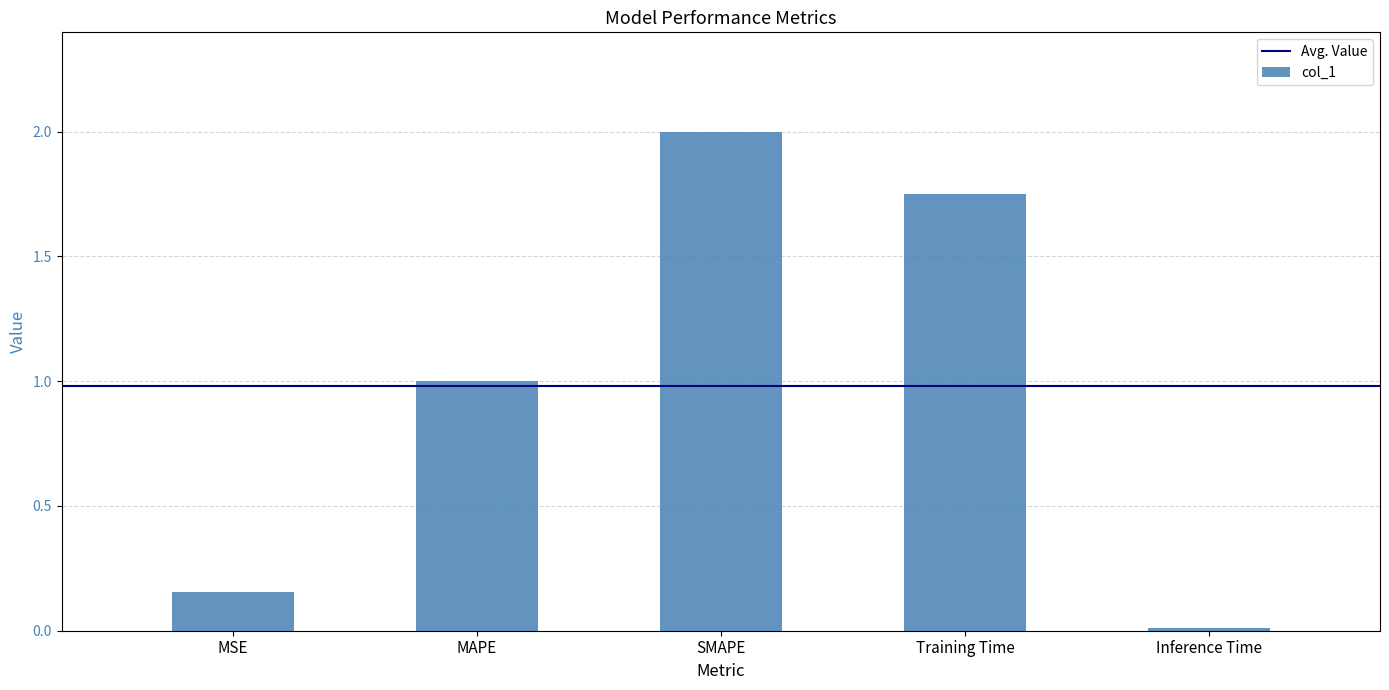

What is the label of the 2nd bar from the left?

MAPE